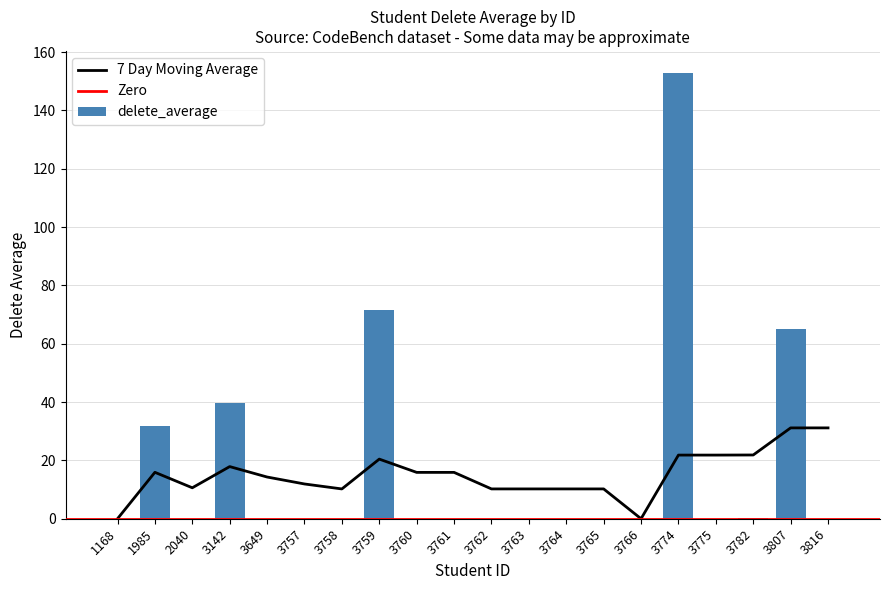

How many data points does each series have?

20